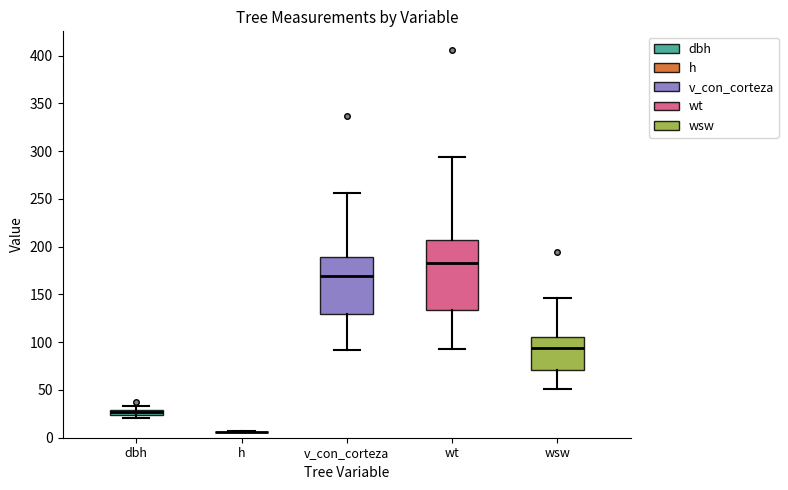

Which box is the tallest, from its lower edge to its upper edge?

wt